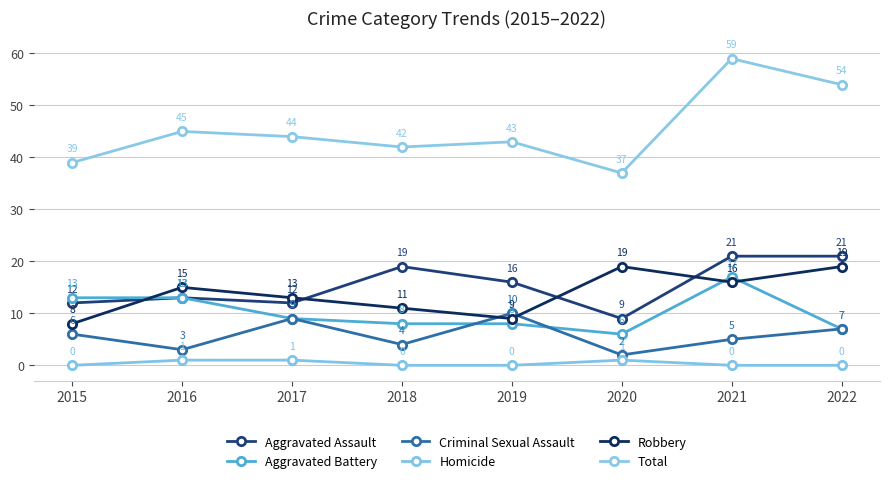

At which category is the sum across all series the highest?

2021